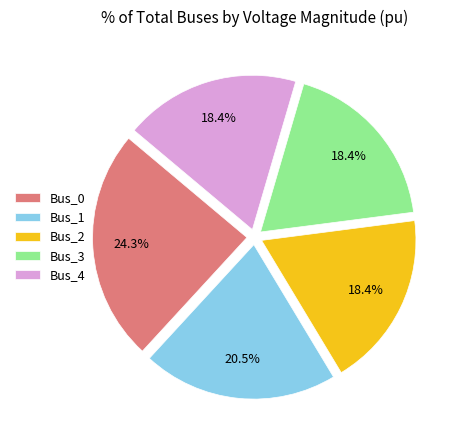

How many segments does this pie chart have?

5